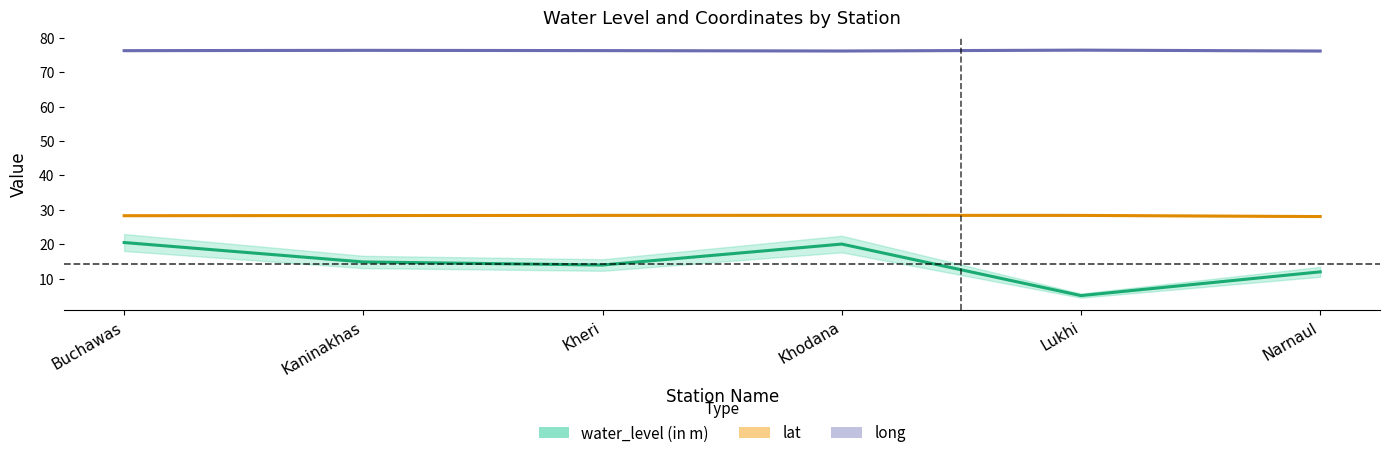

At which label does lat reach its peak?

Khodana